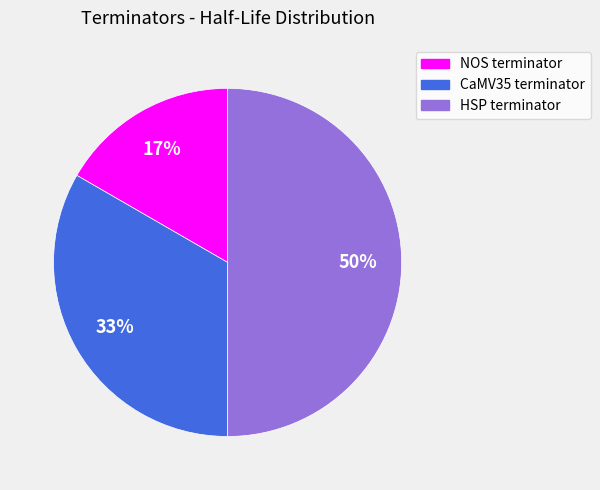

Which has a higher value, CaMV35 terminator or HSP terminator?

HSP terminator